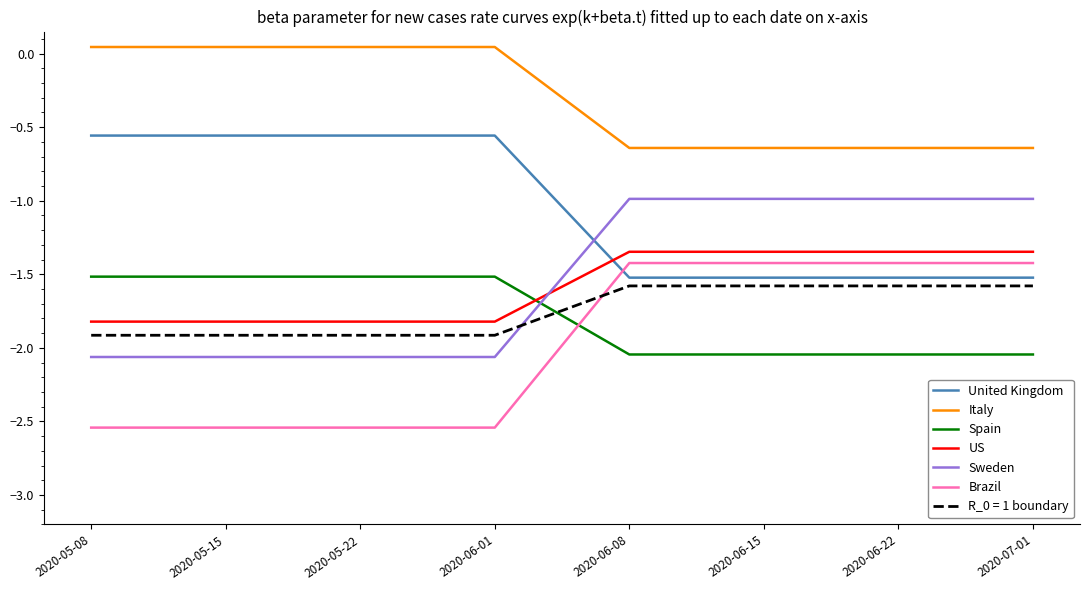

True or false: Sweden and Brazil intersect in this chart.

False